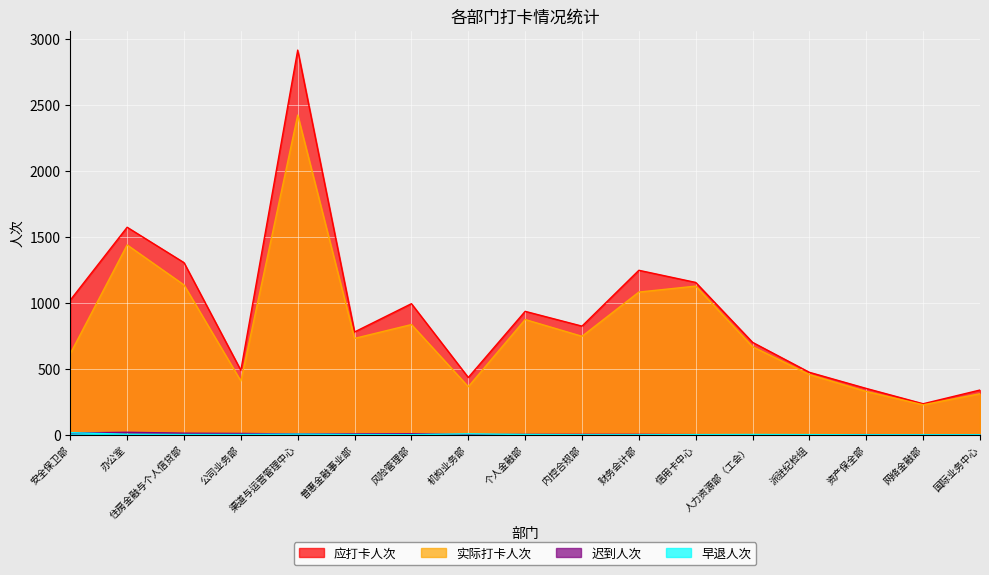

True or false: 早退人次 has more than 1 points higher than both neighbors.

True